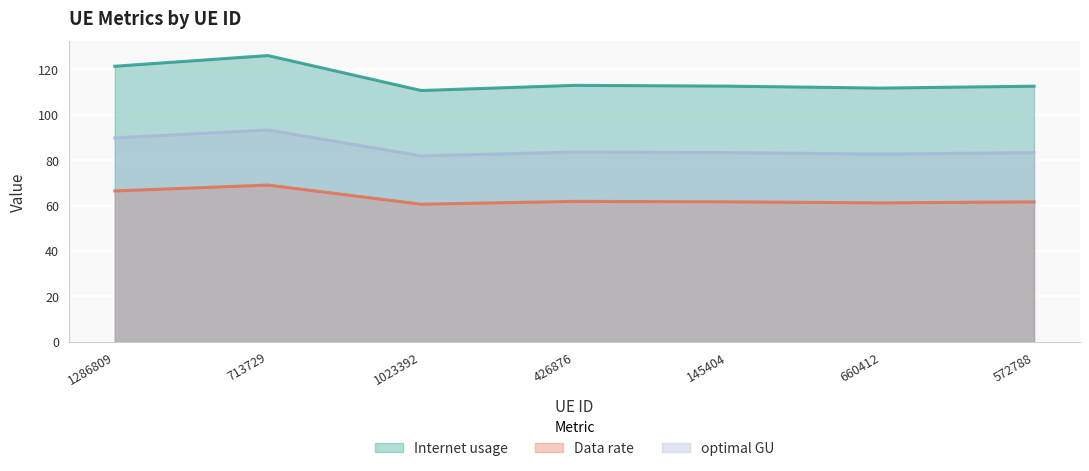

Which has a higher value, 713729 or 426876?

713729